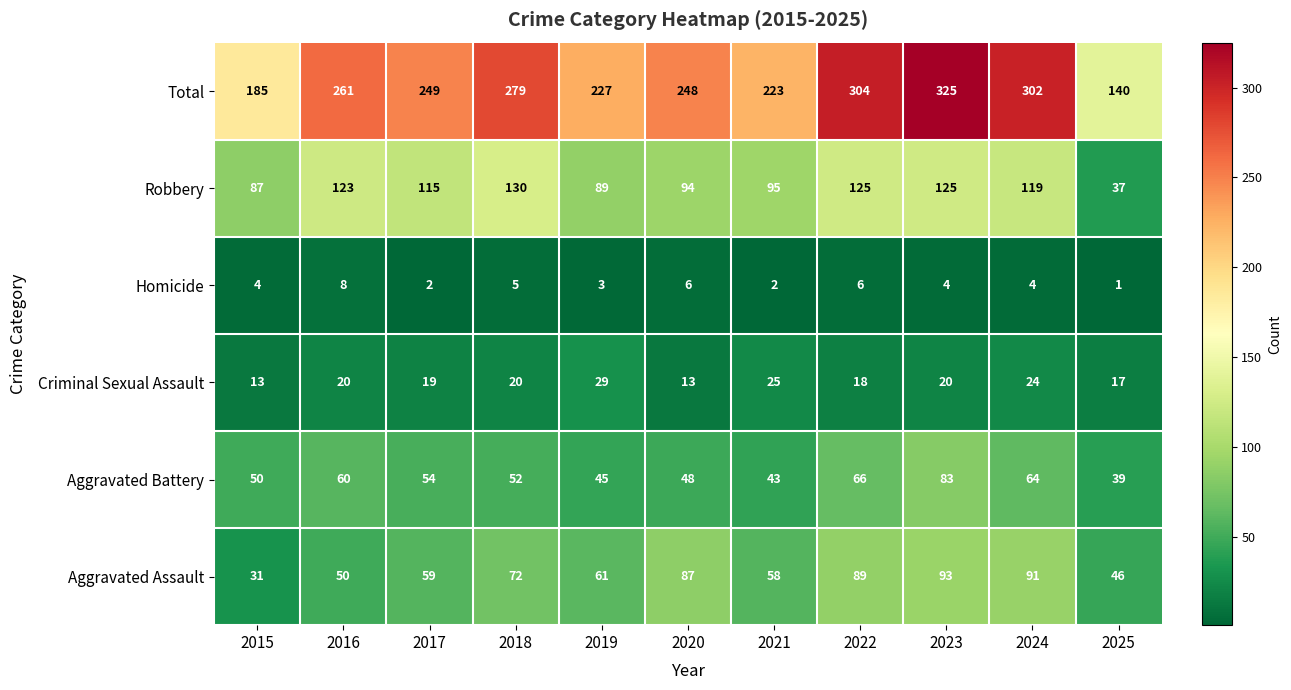

At which label does Aggravated Battery first exceed 52?

2016